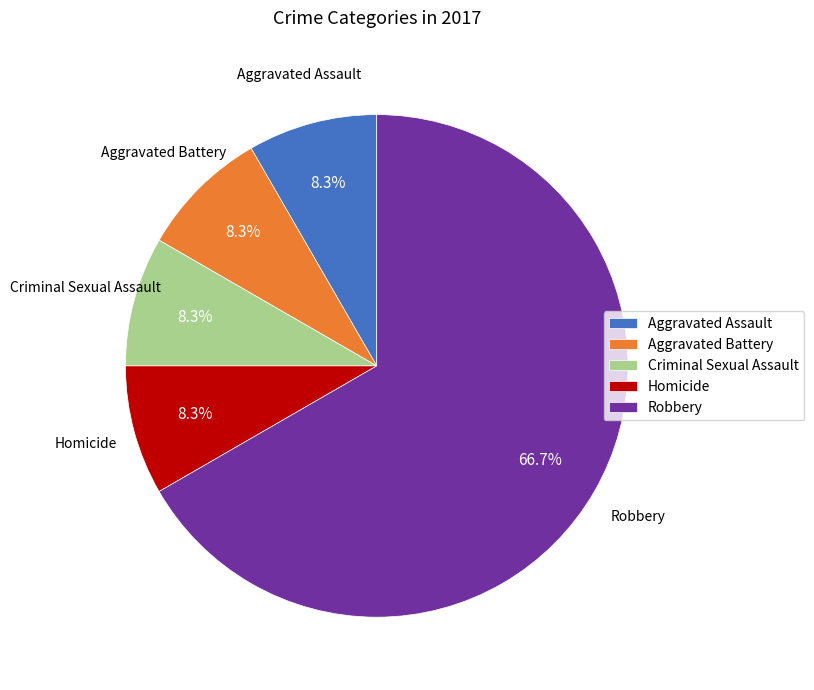

Approximately how many times larger is the value at Aggravated Assault compared to Homicide?

1.0